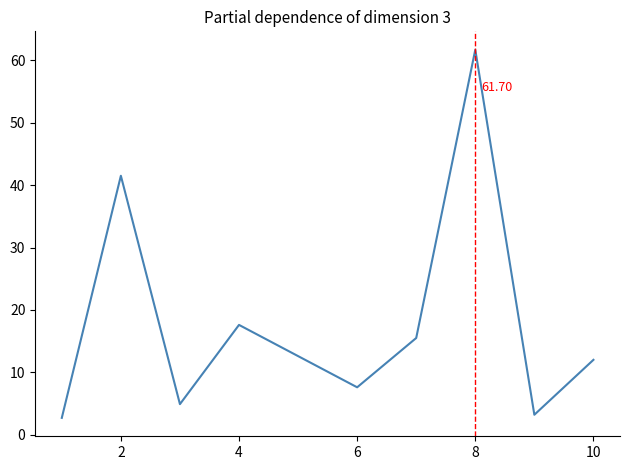

What is the difference between the maximum and minimum values?

59.0